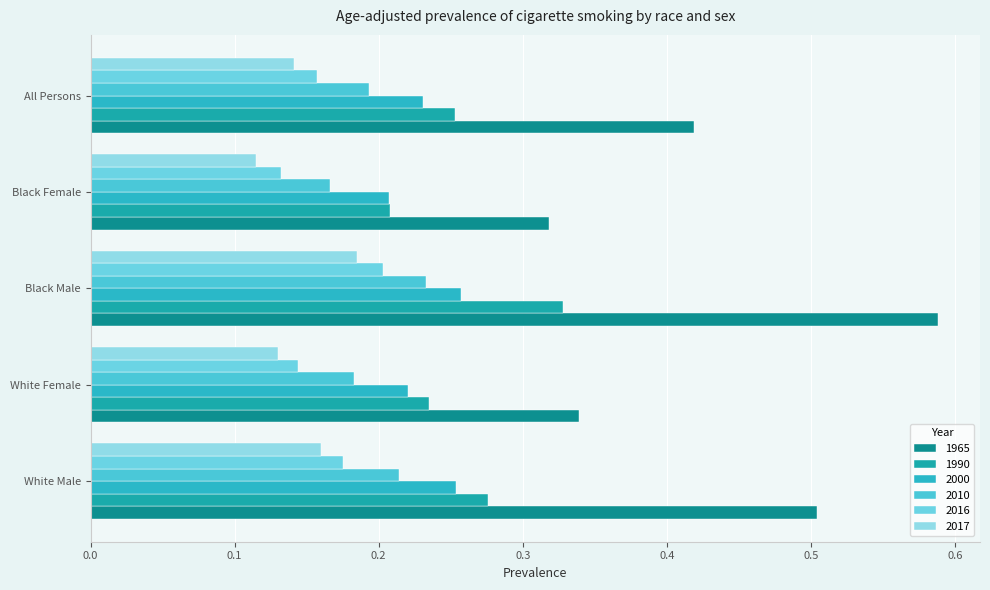

The value of 2016 at Black Male is 0.2. True or false?

True